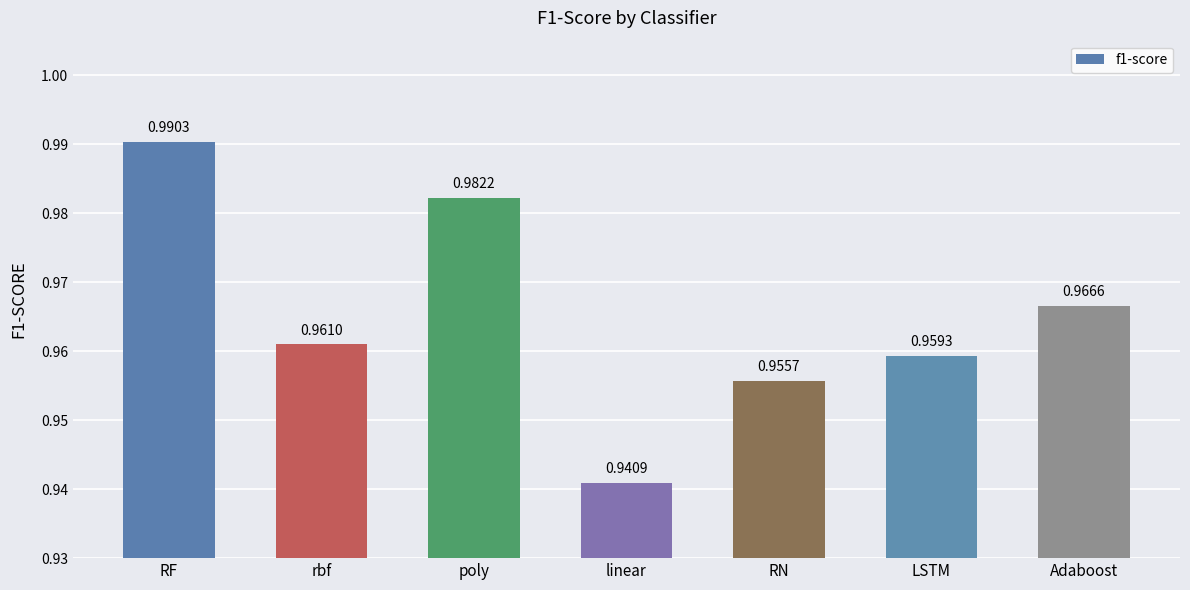

What is the label of the 7th bar from the left?

Adaboost